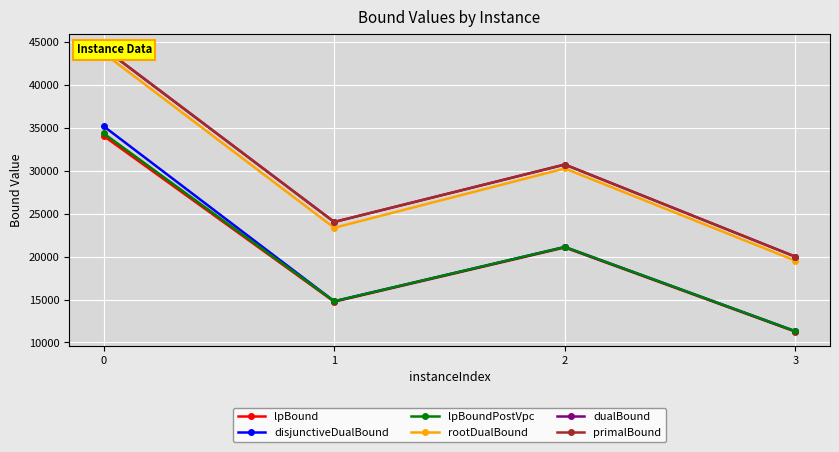

Reading left to right, list all the values displayed in this chart.

lpBound: 34077.5	14750.7	21071.8	11255.3
disjunctiveDualBound: 35213.2	14801.7	21130.8	11305.3
lpBoundPostVpc: 34378.8	14801.7	21130.8	11305.3
rootDualBound: 43737.6	23369.7	30283.6	19529.3
dualBound: 44311.7	24045.9	30744.2	19994.3
primalBound: 44316.0	24048.3	30747.2	19996.2